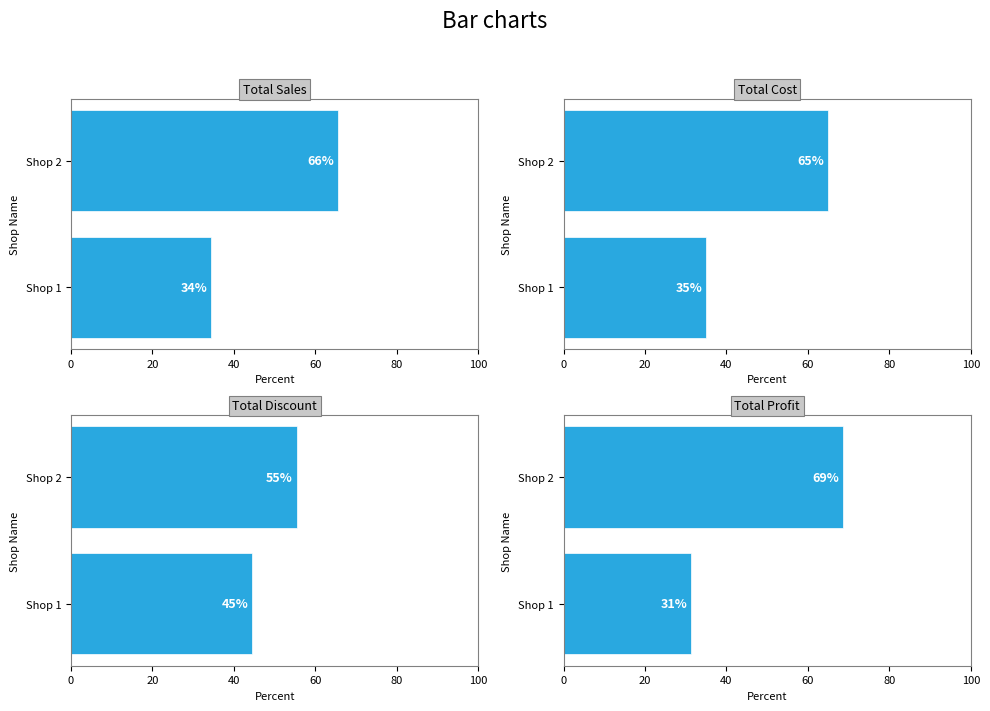

What are all the series names shown in the legend?

Total Sales, Total Cost, Total Discount, Total Profit